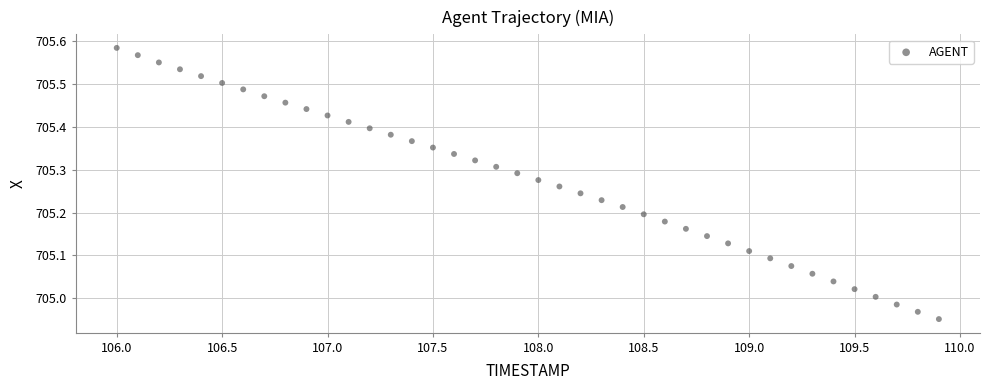

What is the range of X values (max minus min)?

3.9